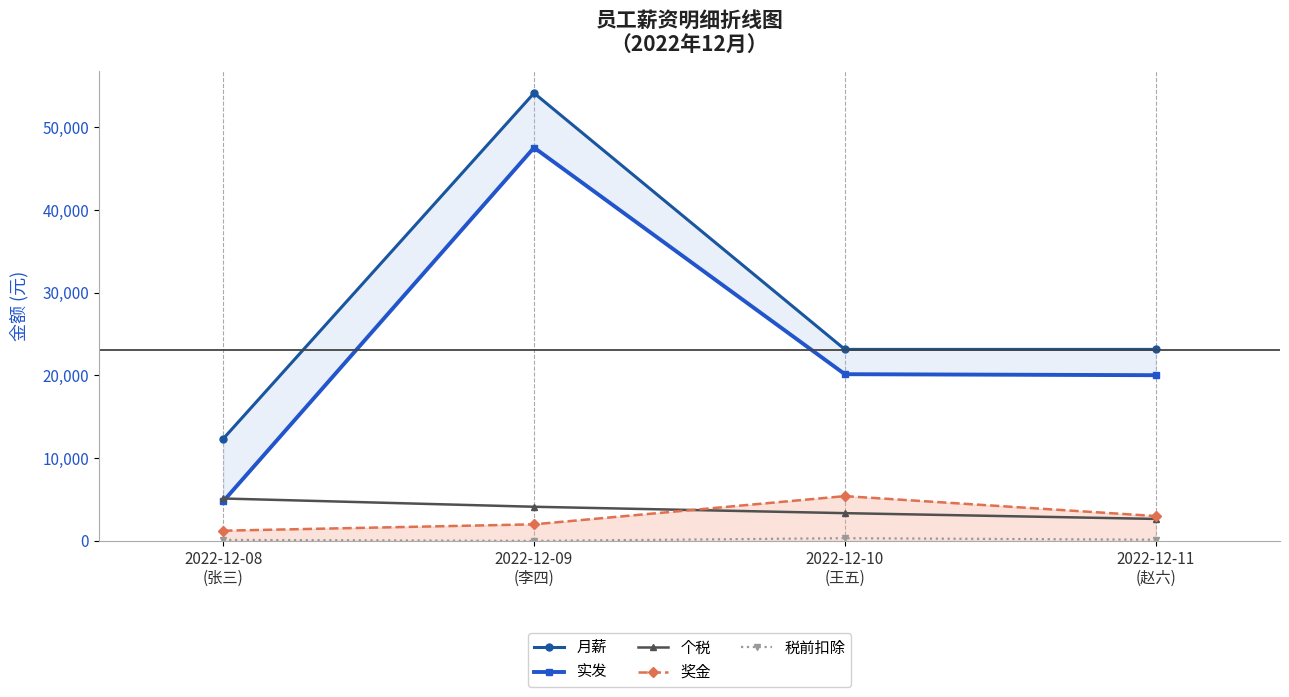

True or false: 月薪 and 奖金 cross at least once.

False